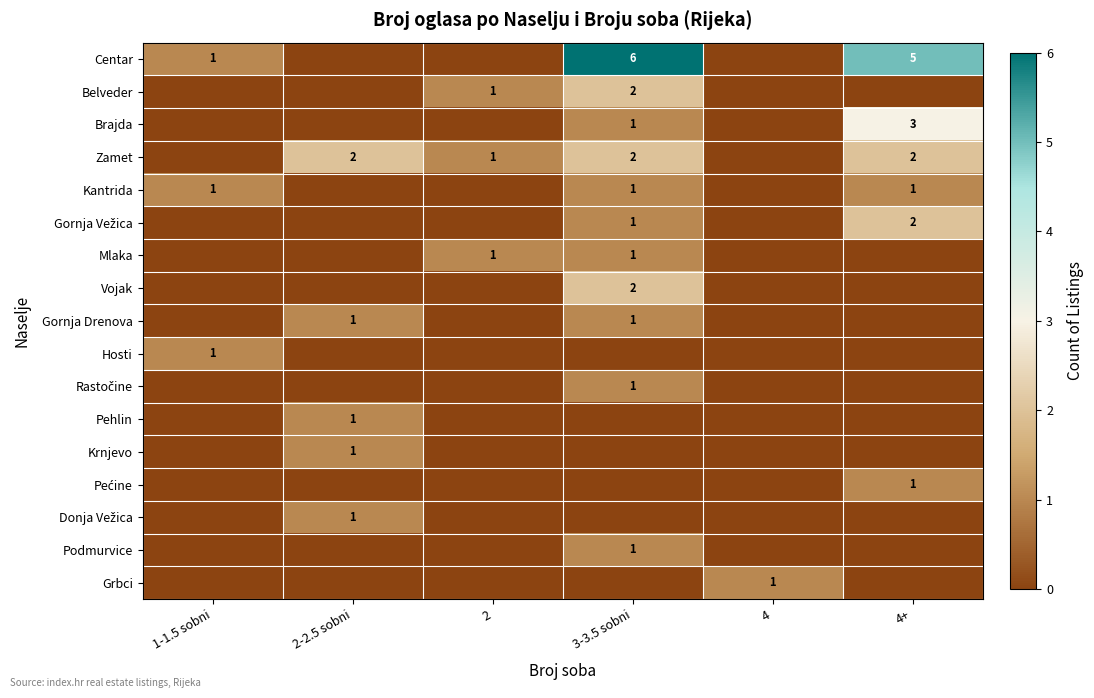

True or false: Mlaka has a value of 1 at 3-3.5 sobni.

True